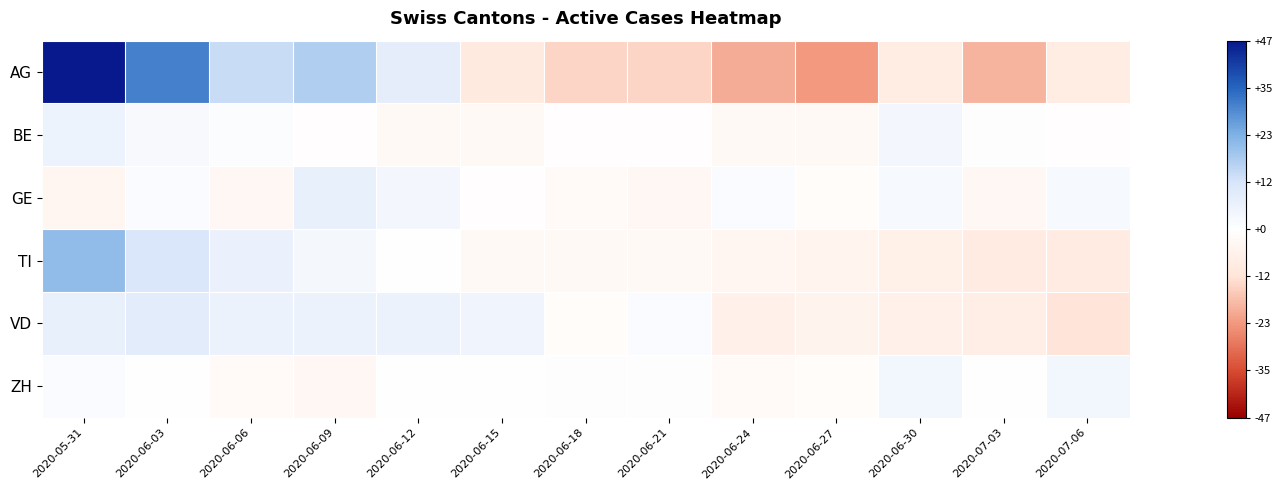

Which series has the widest spread of values?

AG